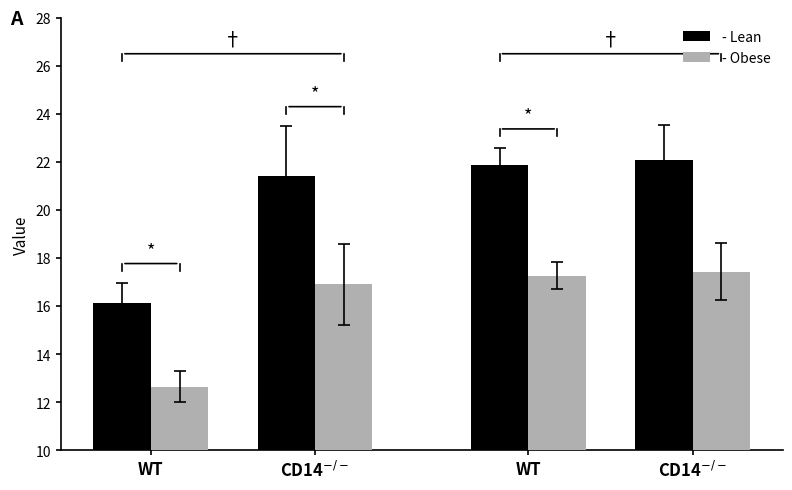

Reading right to left, list all the values displayed in this chart.

Lean: CD14$^{-/-}$=22.1	WT=21.9	CD14$^{-/-}$=21.4	WT=16.1
Obese: CD14$^{-/-}$=17.4	WT=17.3	CD14$^{-/-}$=16.9	WT=12.6